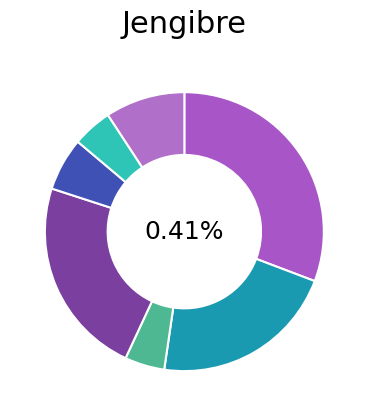

To the nearest percent, what is the combined percentage of 30 and 60?

12%